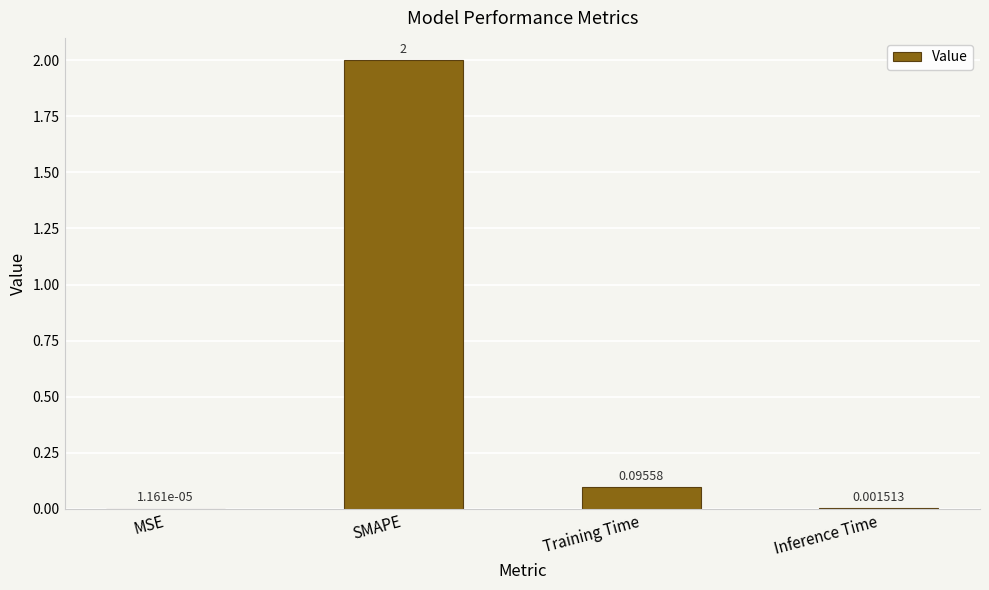

What is the sum of the values at Inference Time and SMAPE?

2.0